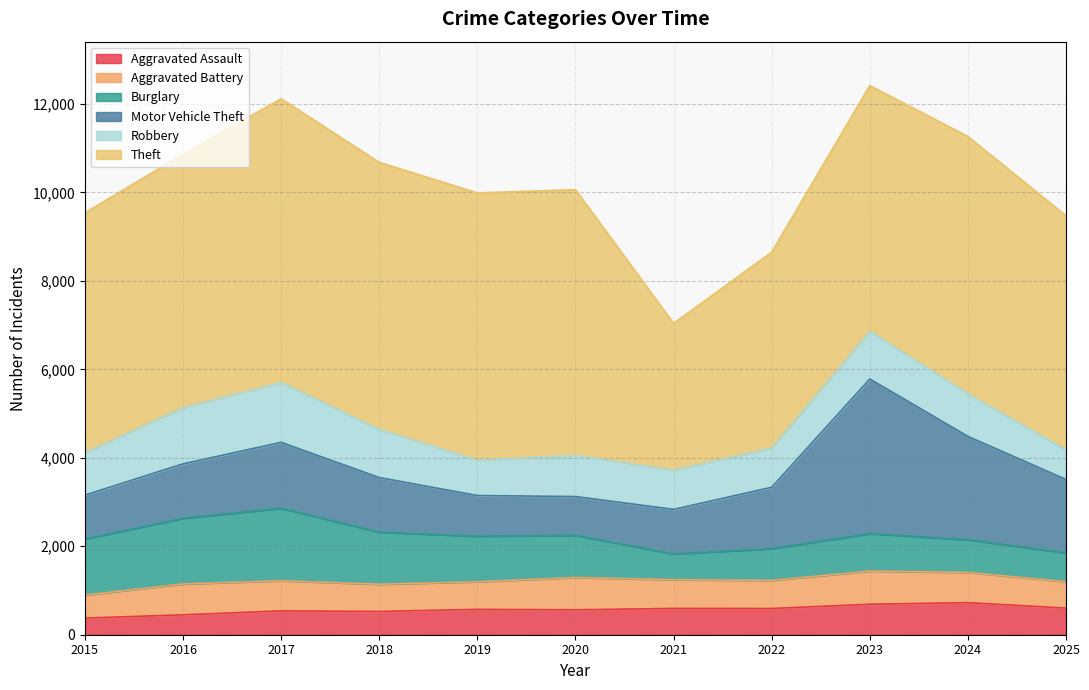

How many interior local peaks does the Aggravated Assault series have?

4